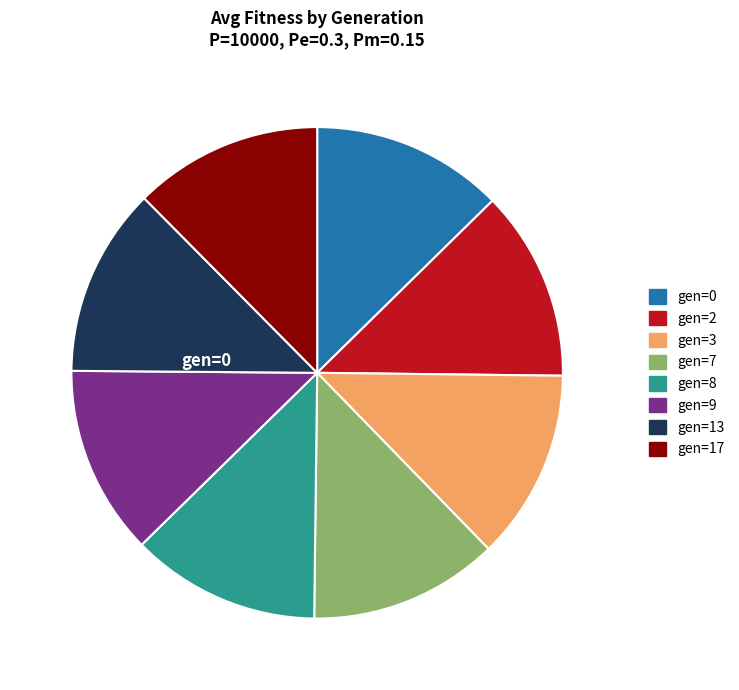

To the nearest percent, what is the average slice percentage?

12%